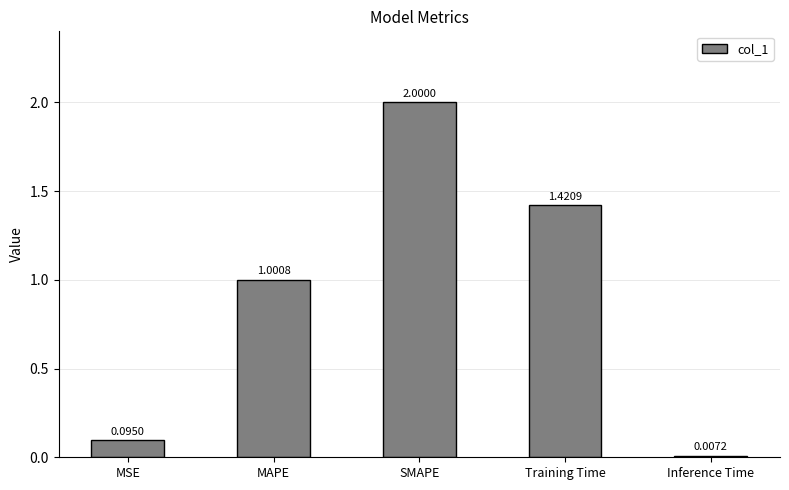

What is the difference between the maximum and minimum values?

2.0